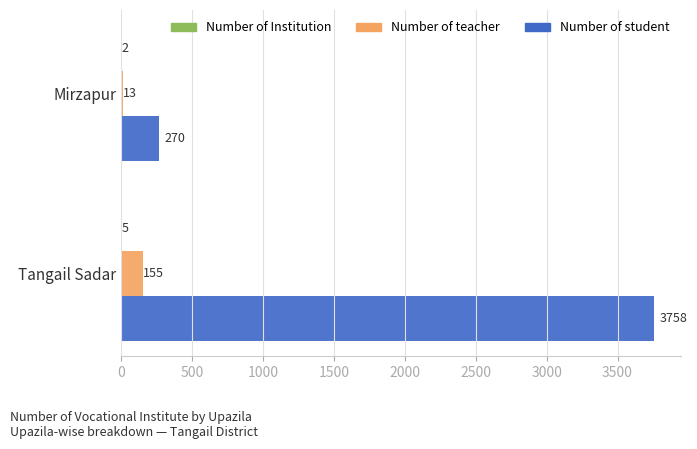

What is the sum of all Number of teacher values?

168